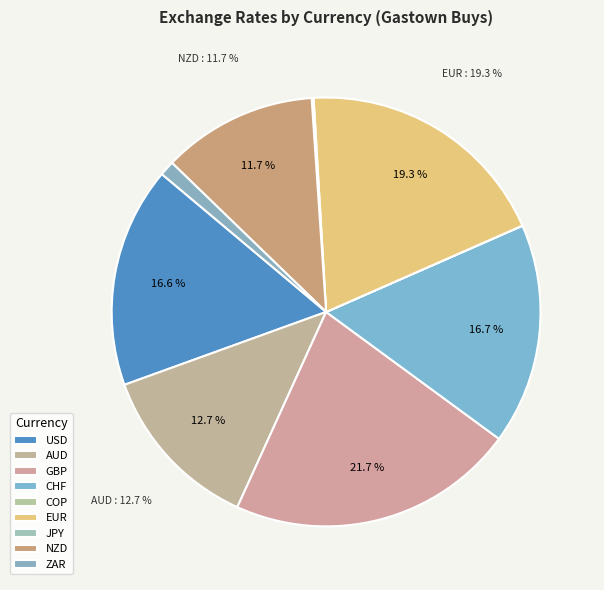

To the nearest percent, what portion does USD represent?

17%